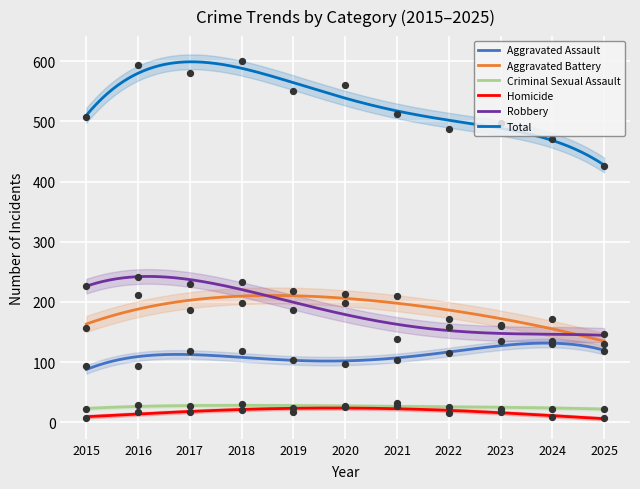

At how many categories does at least one series exceed 96?

11